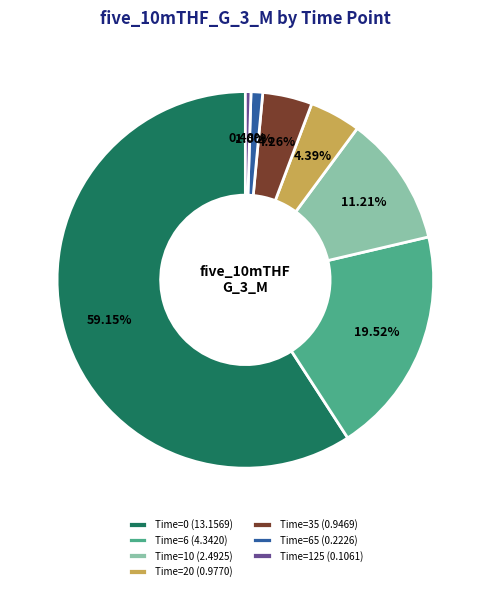

Is the sum of Time=0 (13.1569) and Time=65 (0.2226) greater than half?

Yes